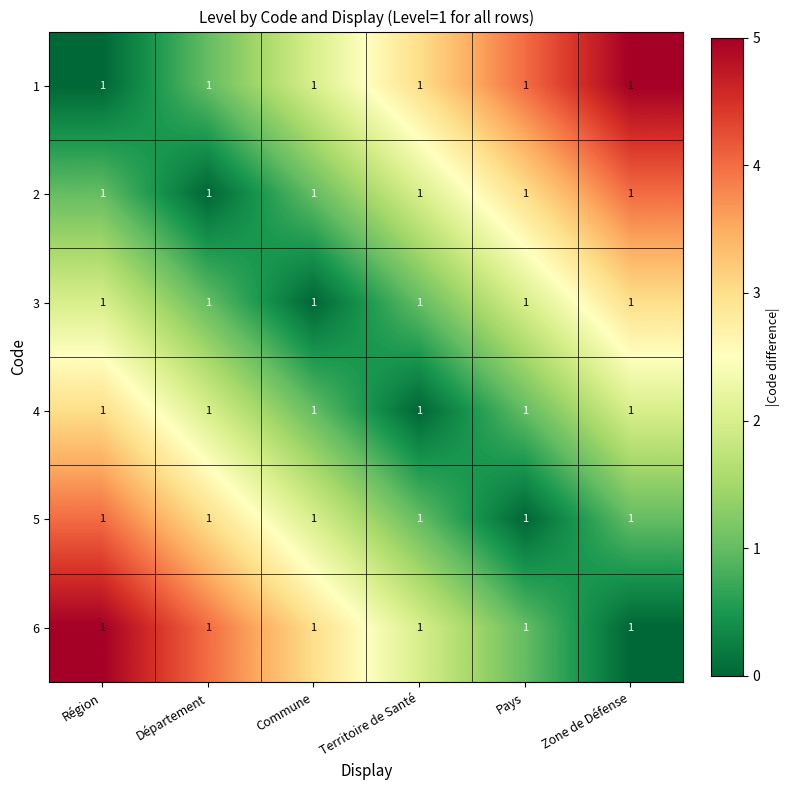

How many 6 values are between 1 and 4?

4